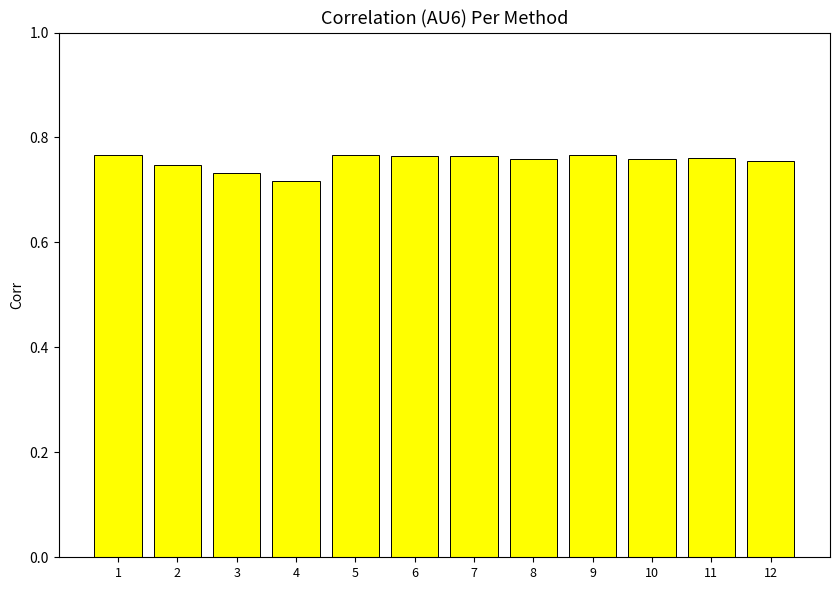

What is the sum of the values at 7 and 1?

1.5